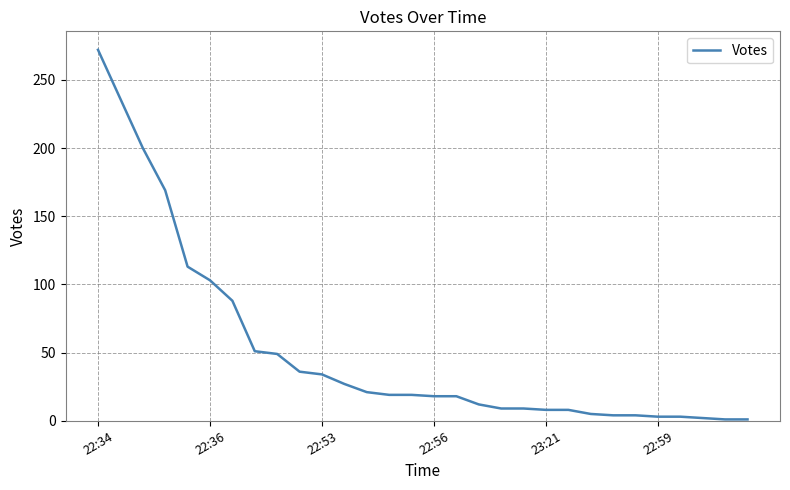

What is the maximum value shown in the chart?

272